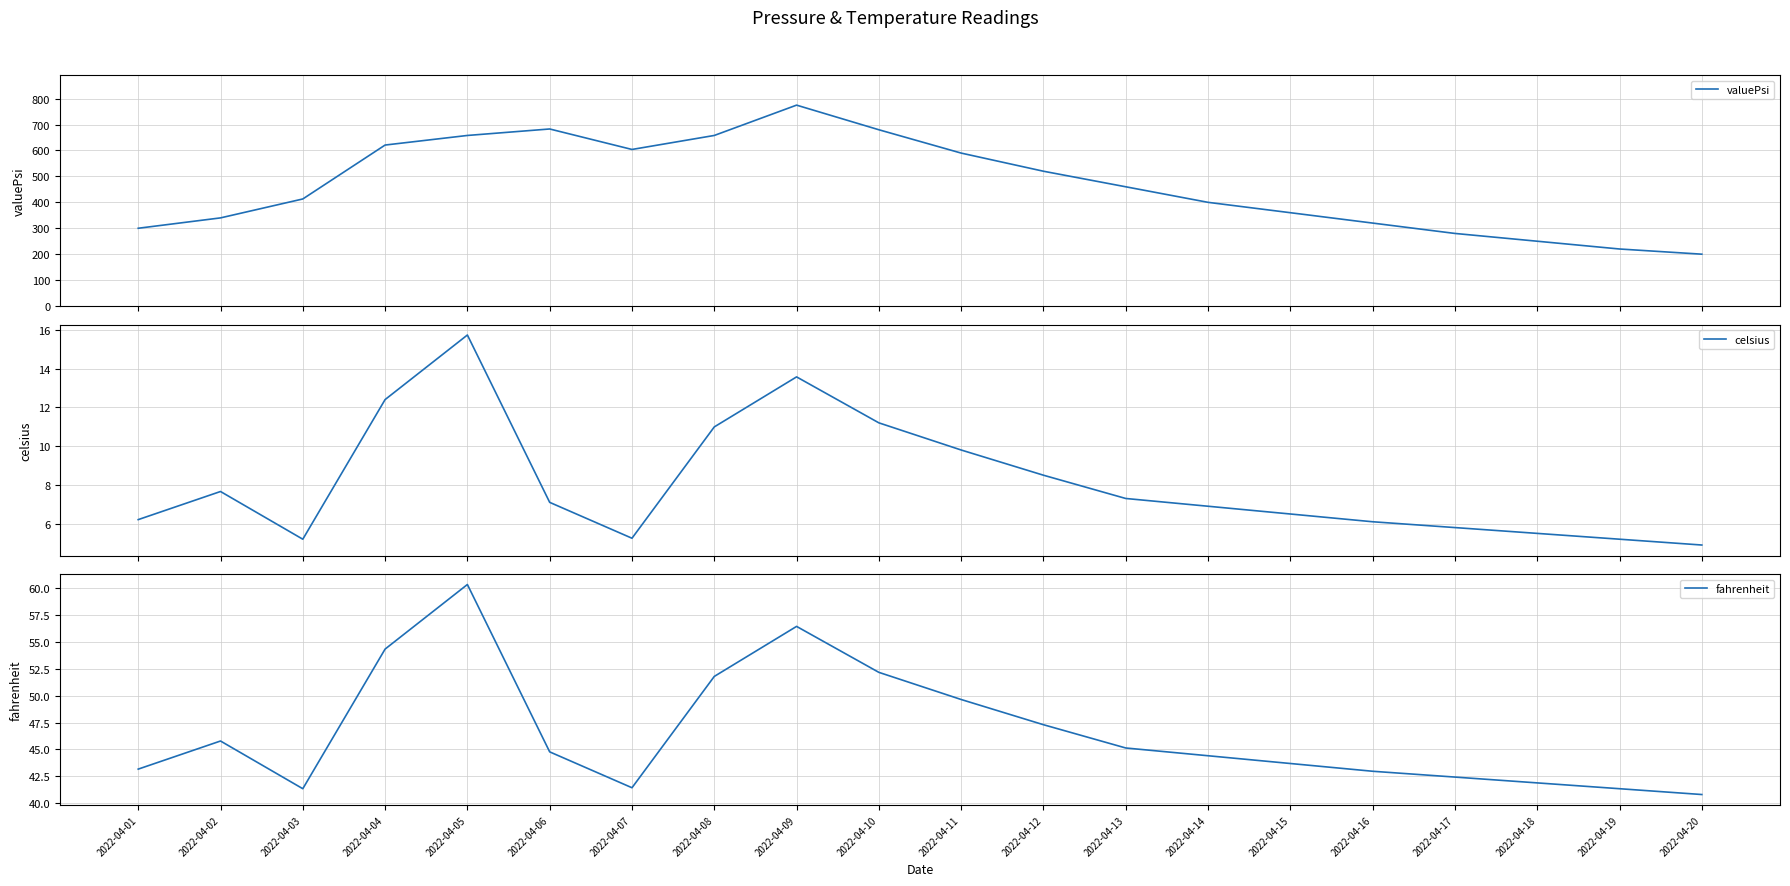

Reading left to right, transcribe all the data shown in this chart.

valuePsi: 300.0	340.0	413.0	621.0	658.0	683.0	604.0	658.0	775.0	680.0	590.0	520.0	460.0	400.0	360.0	320.0	280.0	250.0	220.0	200.0
celsius: 6.2	7.7	5.2	12.4	15.7	7.1	5.2	11.0	13.6	11.2	9.8	8.5	7.3	6.9	6.5	6.1	5.8	5.5	5.2	4.9
fahrenheit: 43.2	45.8	41.4	54.3	60.3	44.8	41.5	51.8	56.4	52.2	49.6	47.3	45.1	44.4	43.7	43.0	42.4	41.9	41.4	40.8